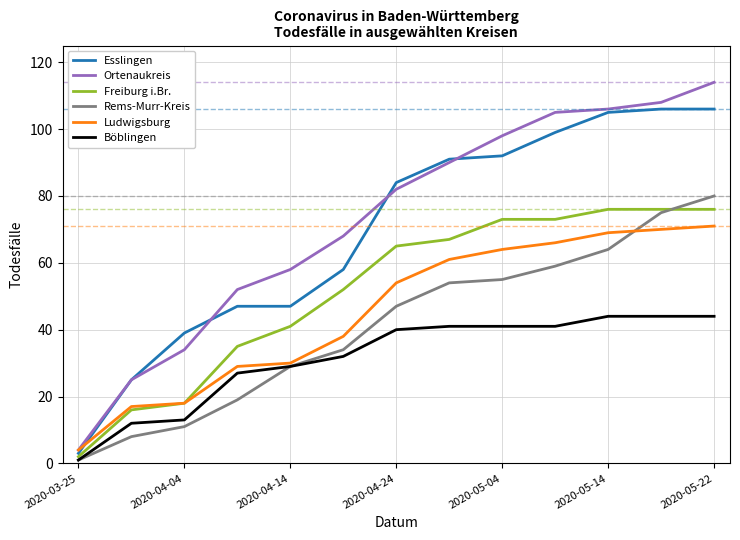

Count the number of categories in the chart.

13